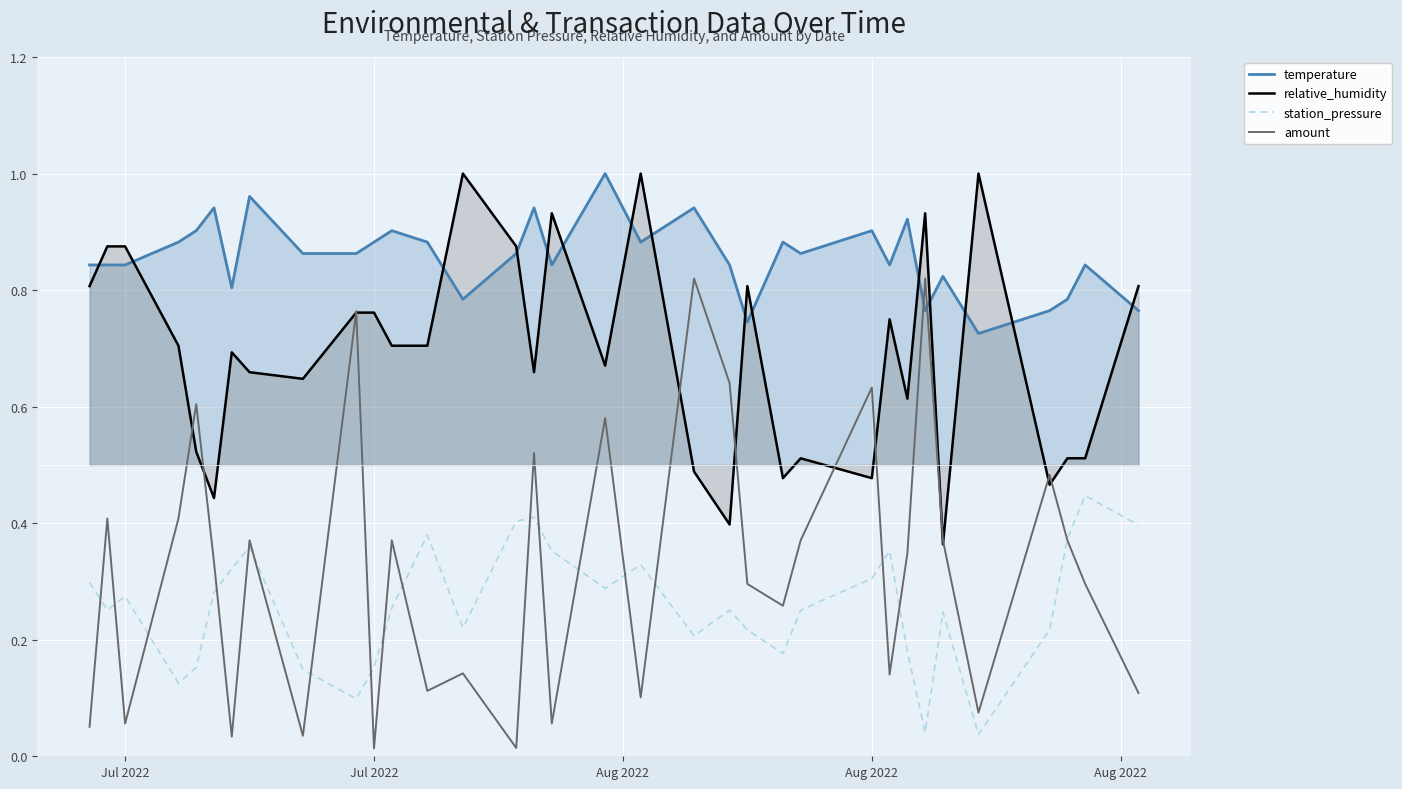

What is the maximum value shown in the chart?

1.0